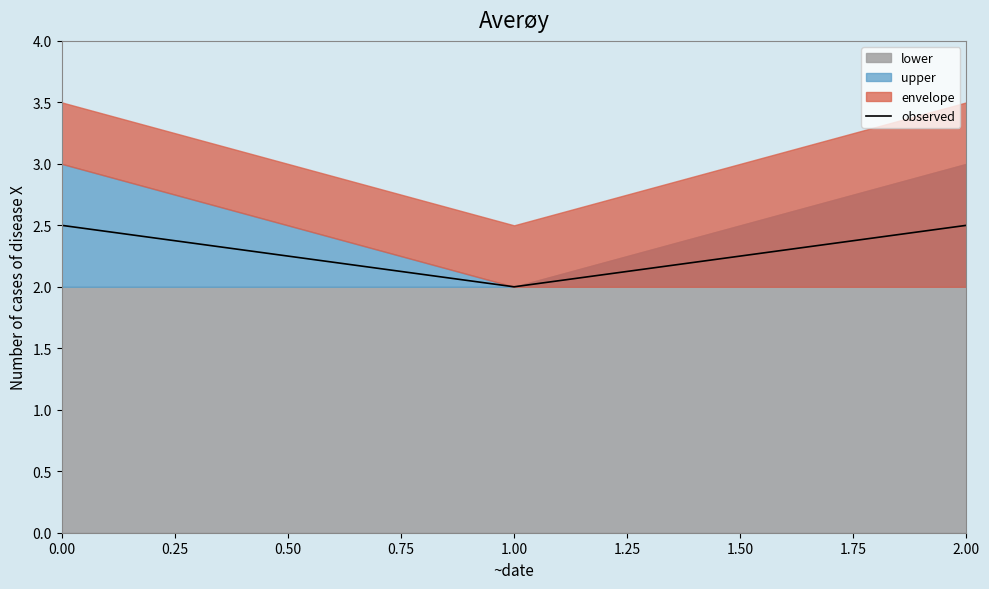

Count the values in the range 2 to 3.

3